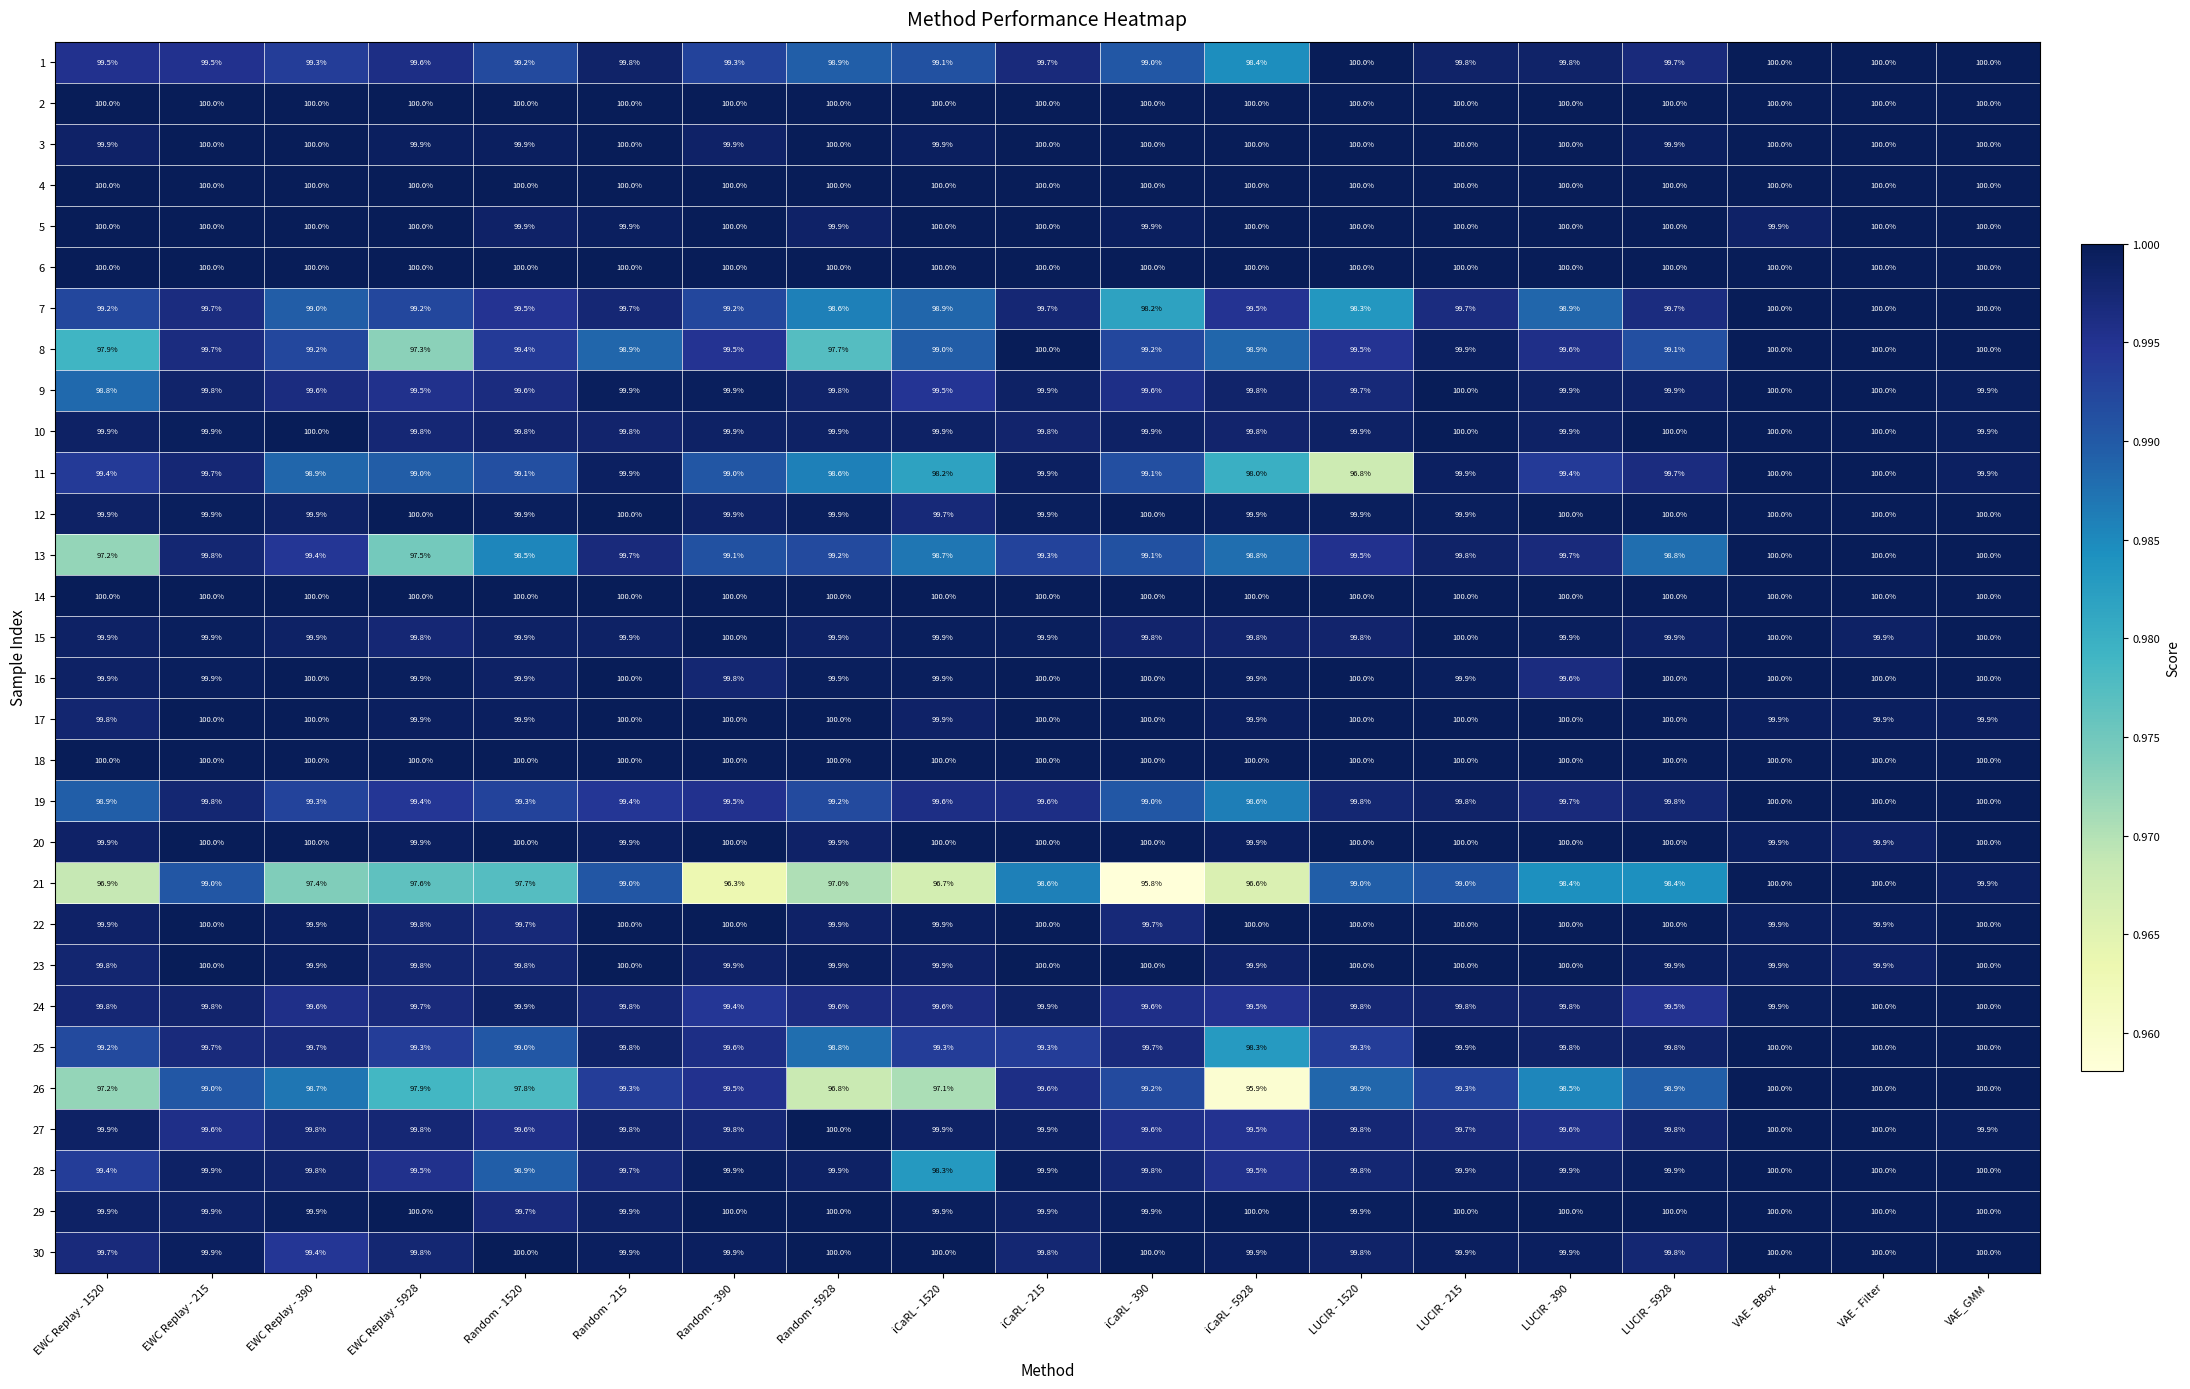

At how many categories does at least one series exceed 98?

19